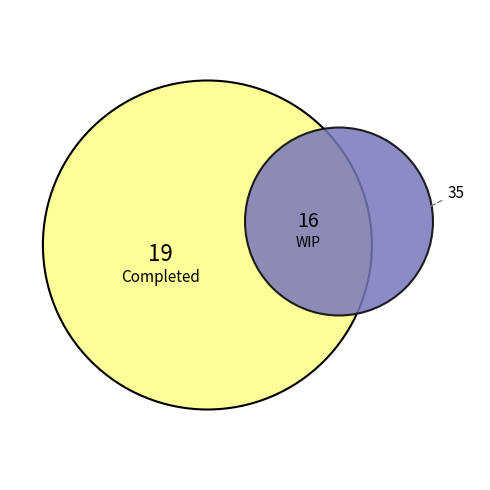

Count the number of slices in the pie.

2